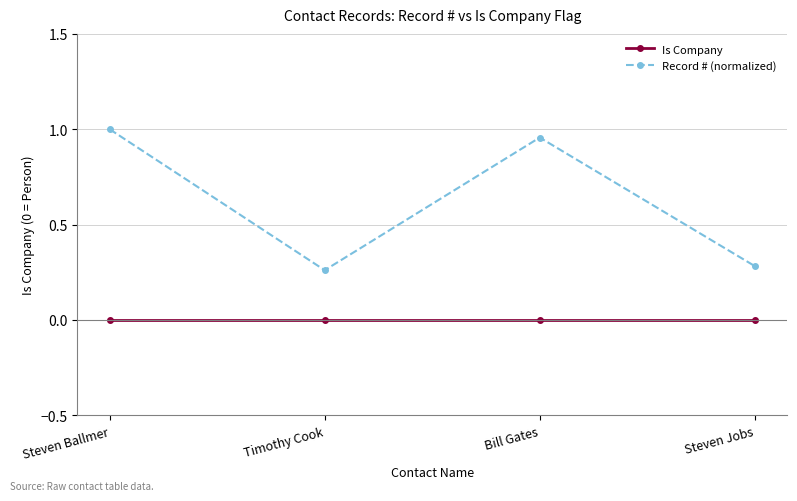

Which series changed the most between Steven Ballmer and Timothy Cook?

Record # (normalized)